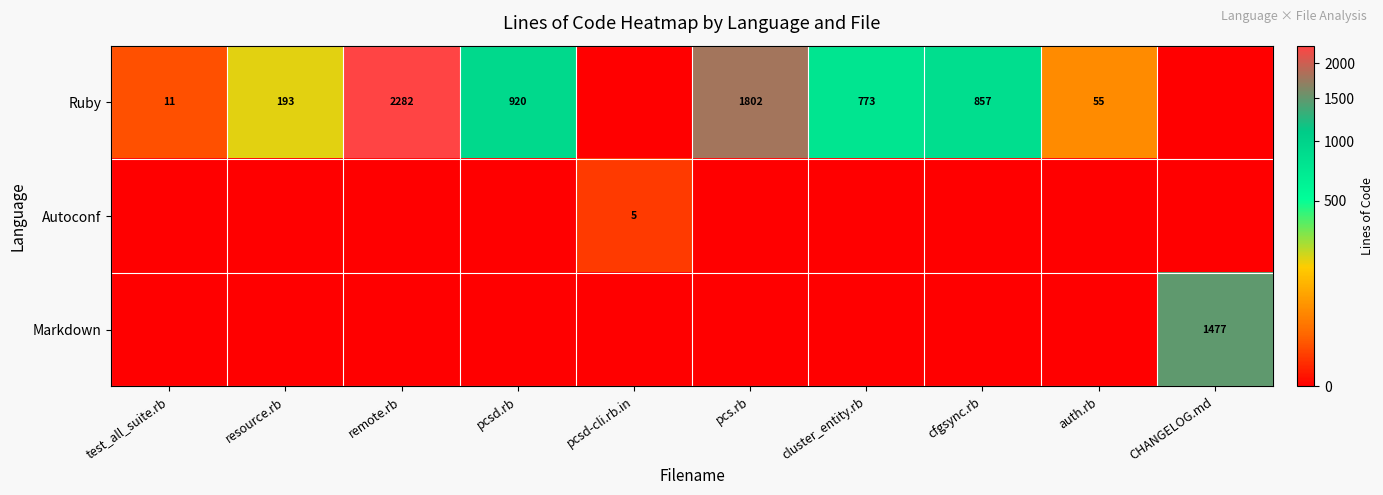

Which has a higher value, resource.rb or test_all_suite.rb?

resource.rb